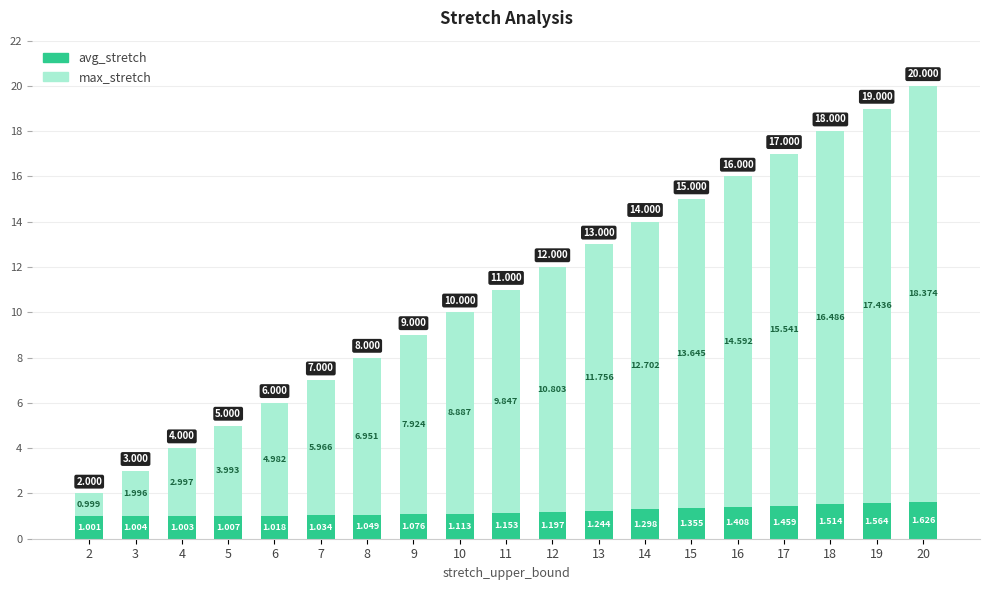

Which series has the largest total across all categories?

max_stretch